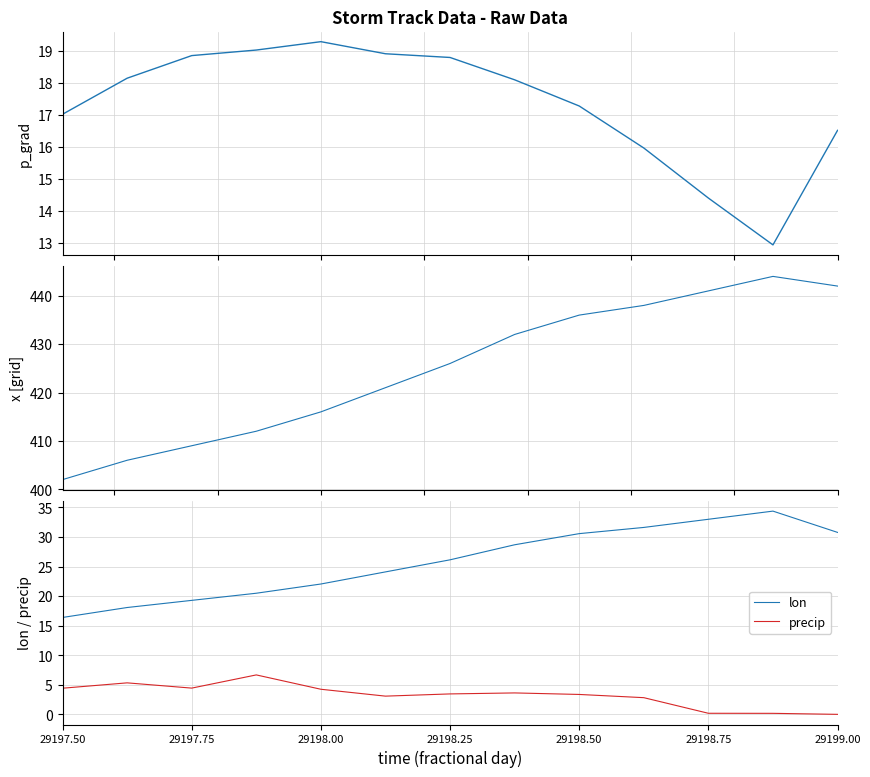

True or false: p_grad and x intersect in this chart.

False